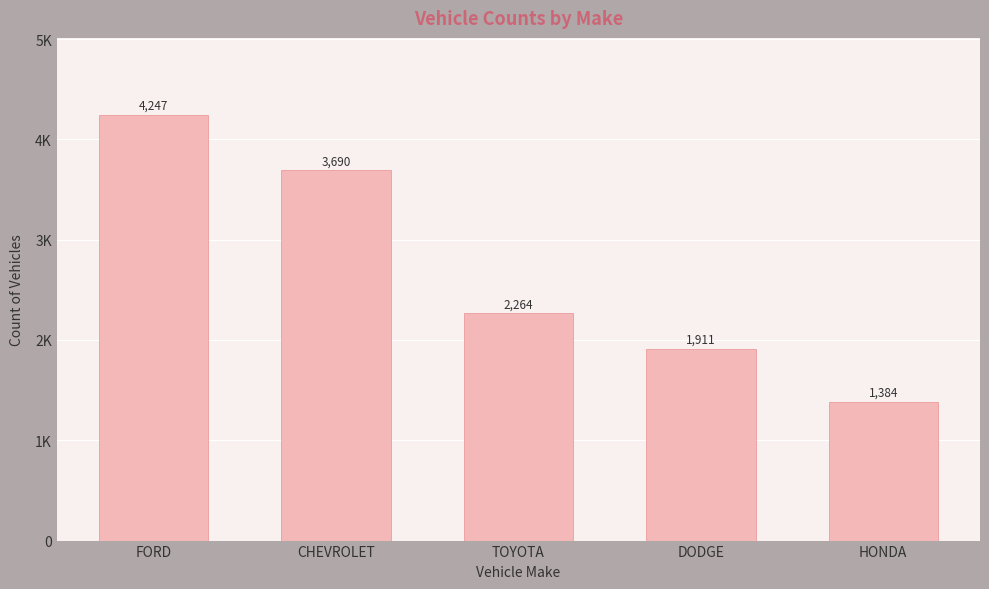

Rank the categories by value from highest to lowest.

FORD, CHEVROLET, TOYOTA, DODGE, HONDA